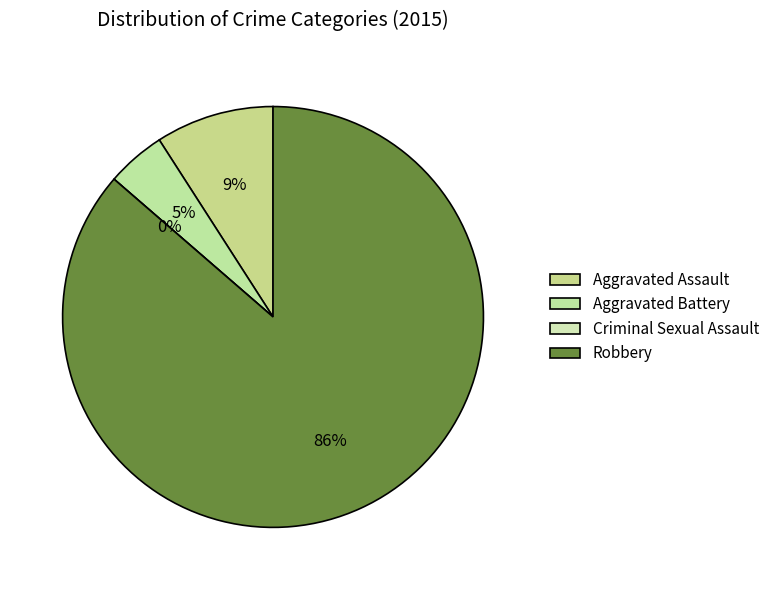

Which category accounts for the majority?

Robbery